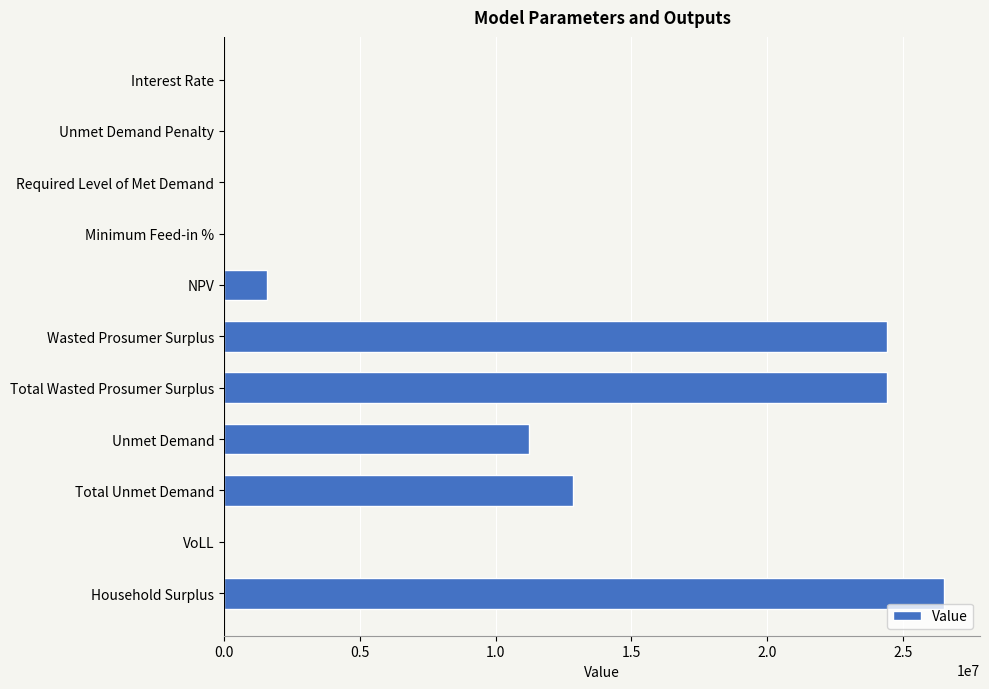

Count the number of data series in this chart.

1